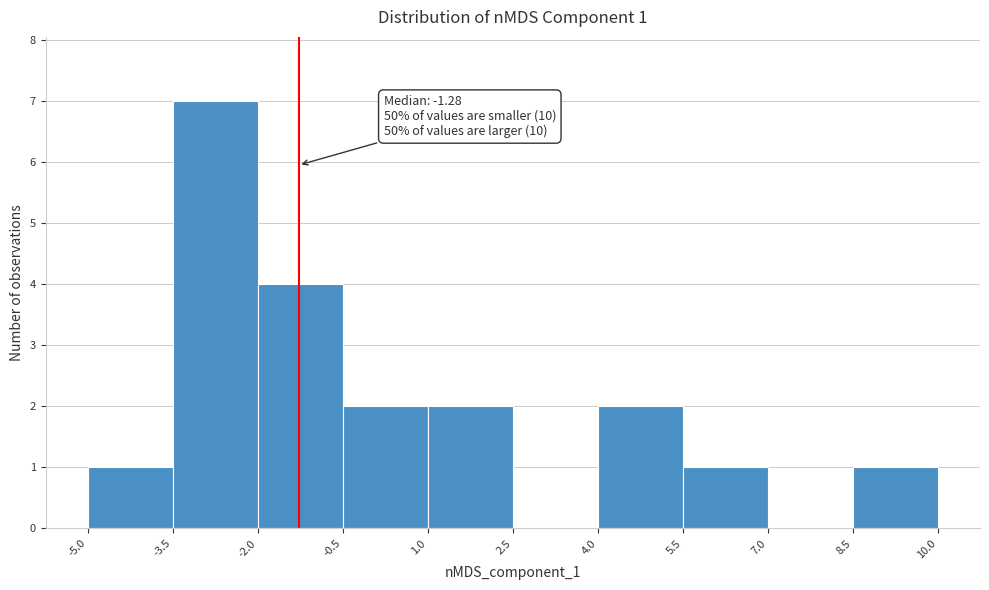

Over which range of the x-axis is the bar tallest?

-3.5 to -2.0